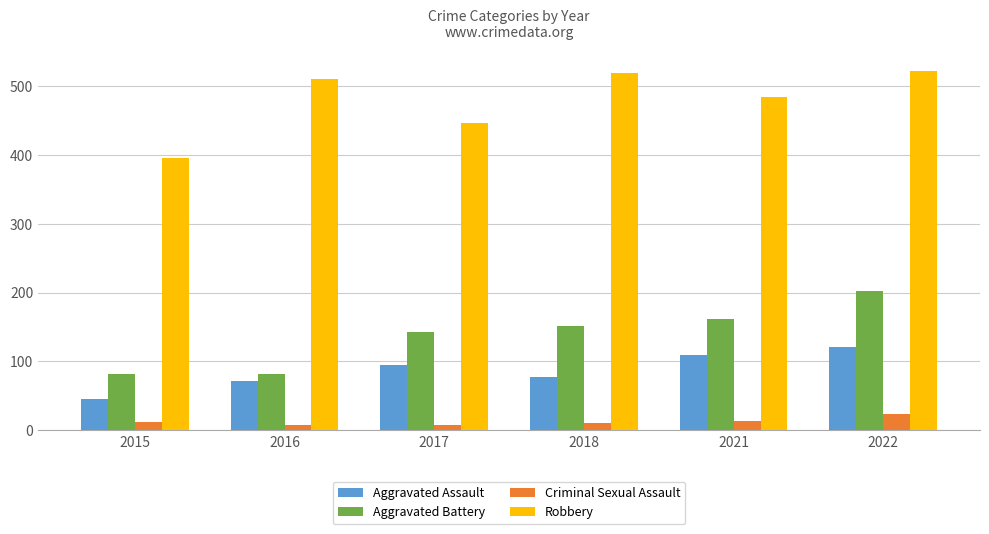

How many distinct data groups are displayed?

4